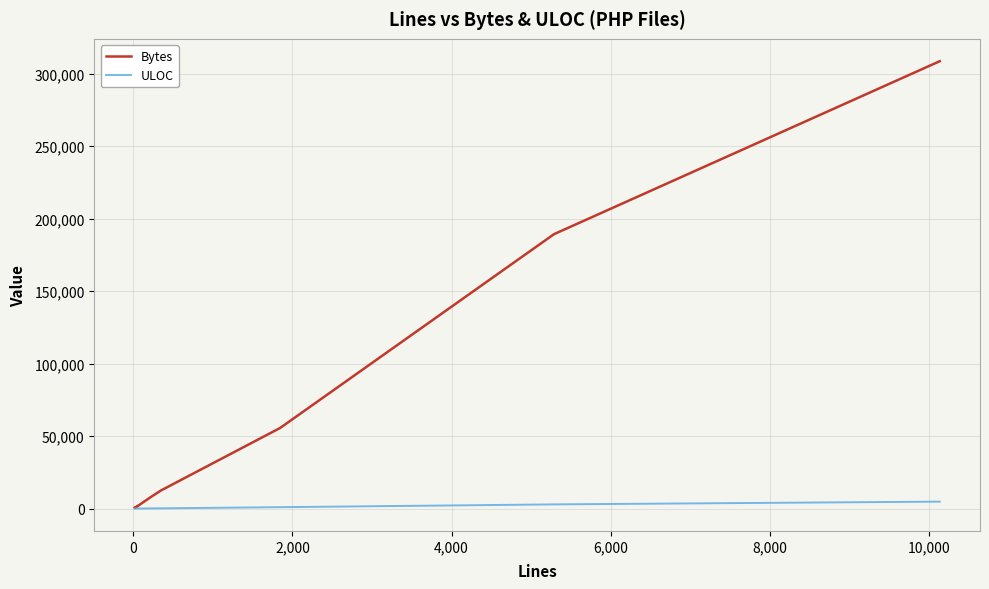

Which series has the largest total across all categories?

Bytes